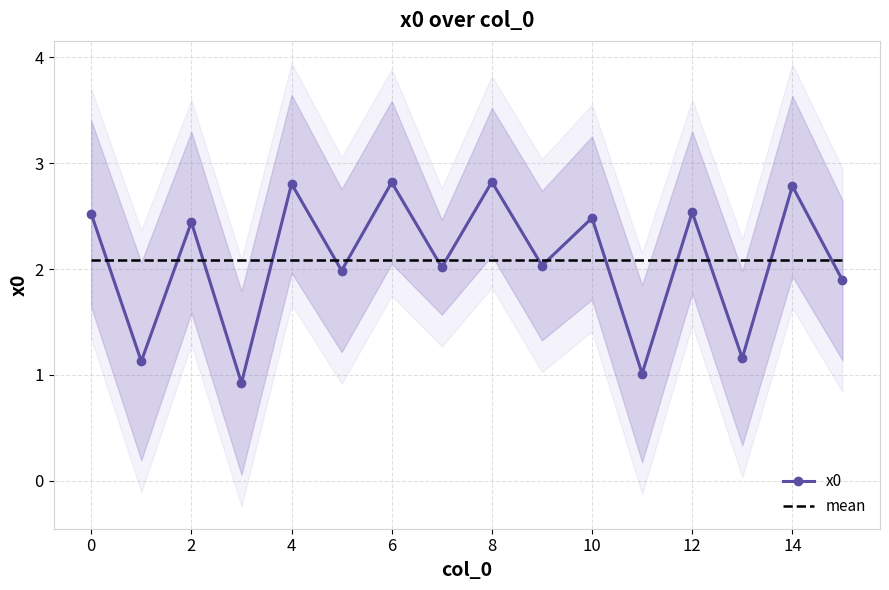

At how many categories does at least one series exceed 1?

16